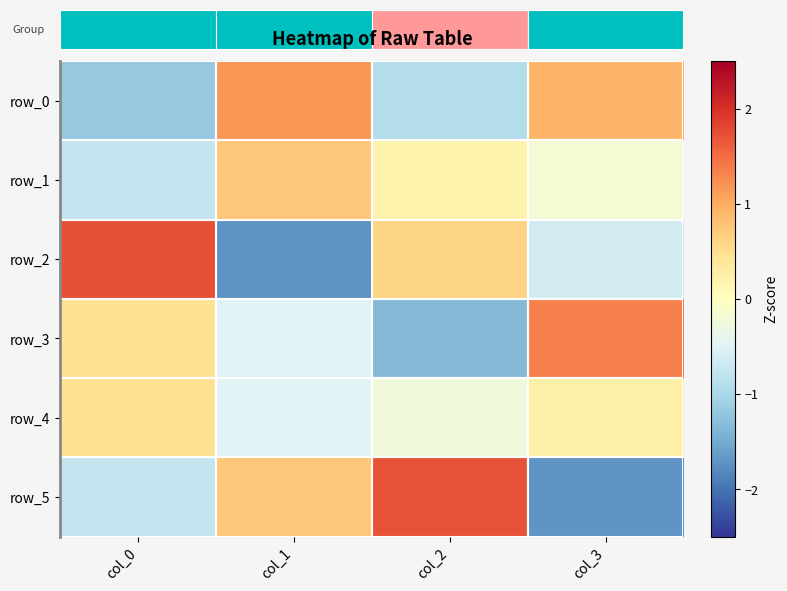

At how many categories does at least one series exceed -1?

4